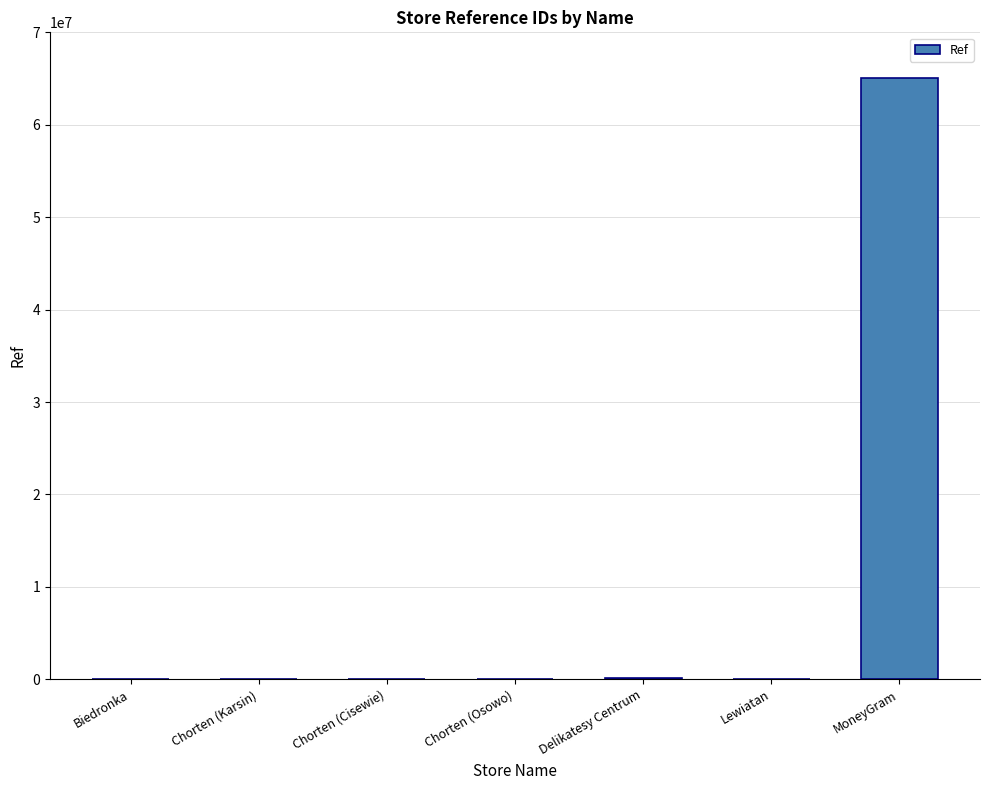

Are the bars horizontal?

No